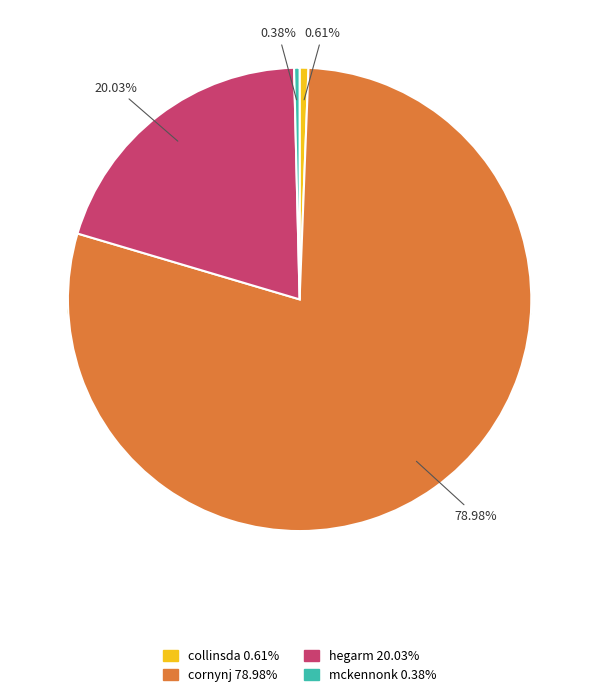

Is the sum of cornynj and write-ins greater than half?

Yes